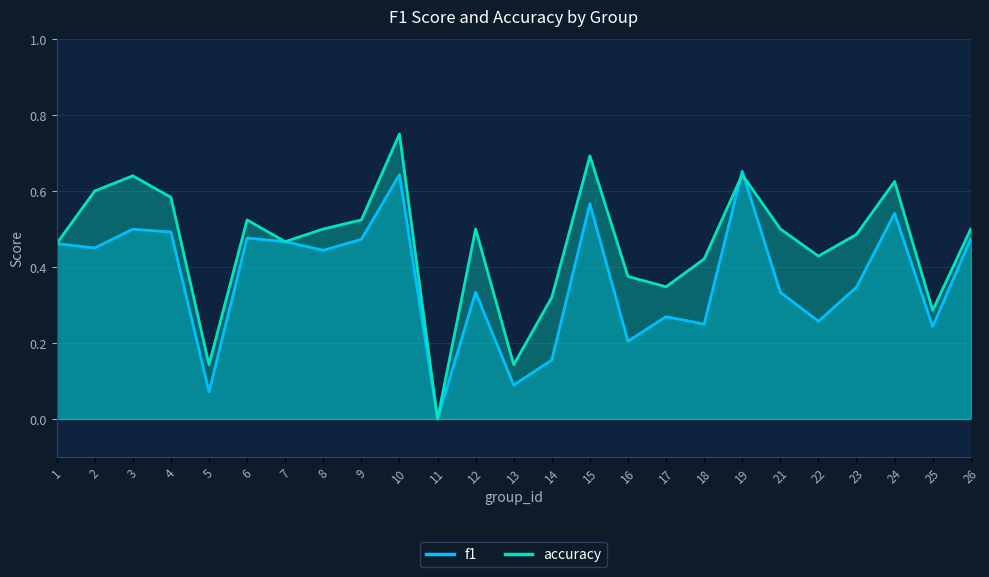

Reading left to right, what are all the values shown in this chart?

f1: 1=0.5	2=0.5	3=0.5	4=0.5	5=0.1	6=0.5	7=0.5	8=0.4	9=0.5	10=0.6	11=0.0	12=0.3	13=0.1	14=0.2	15=0.6	16=0.2	17=0.3	18=0.2	19=0.7	21=0.3	22=0.3	23=0.3	24=0.5	25=0.2	26=0.5
accuracy: 1=0.5	2=0.6	3=0.6	4=0.6	5=0.1	6=0.5	7=0.5	8=0.5	9=0.5	10=0.8	11=0.0	12=0.5	13=0.1	14=0.3	15=0.7	16=0.4	17=0.3	18=0.4	19=0.6	21=0.5	22=0.4	23=0.5	24=0.6	25=0.3	26=0.5